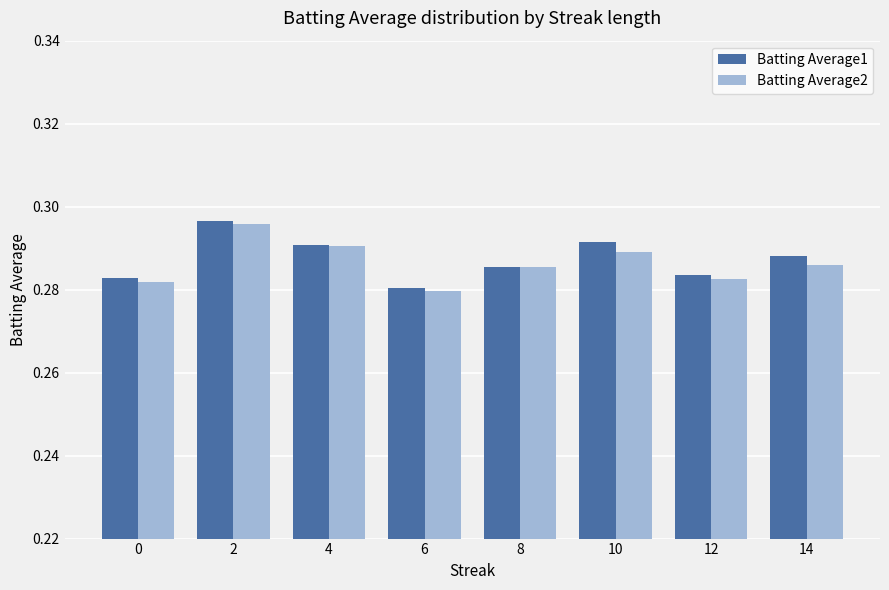

At how many categories does at least one series exceed 0?

8